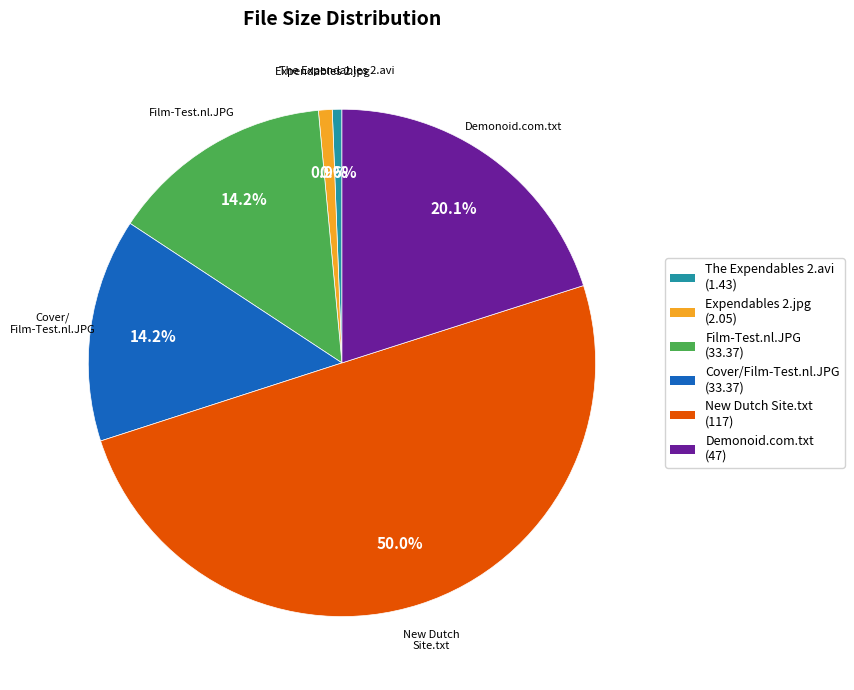

Which slice is the largest?

New Dutch Site.txt